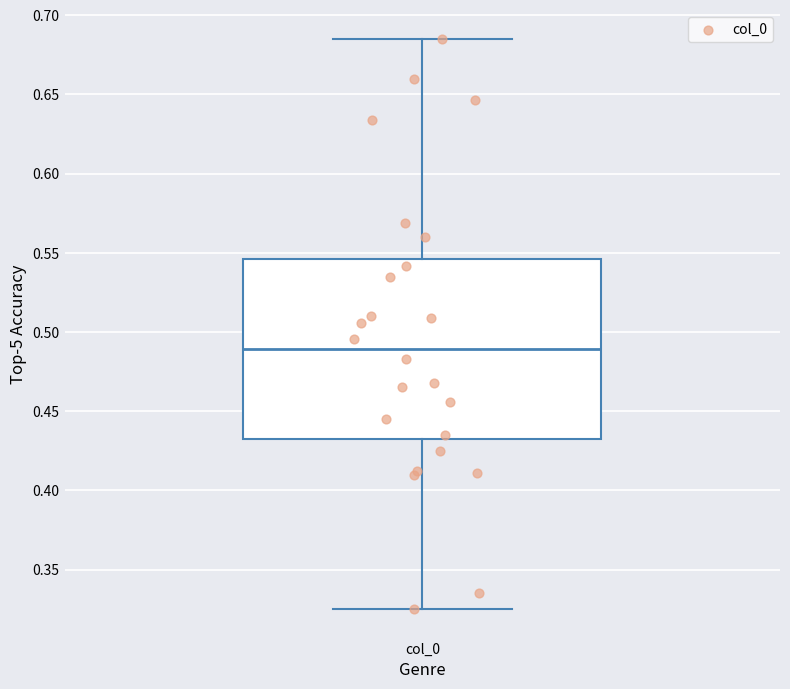

Read this box plot against the y-axis: the position of the median line, the range covered by the box, and the ends of both whiskers. The values are not printed on the chart, so give them approximately, as read against the axis.

median 0.490, box 0.435 to 0.545, whiskers 0.325 to 0.685